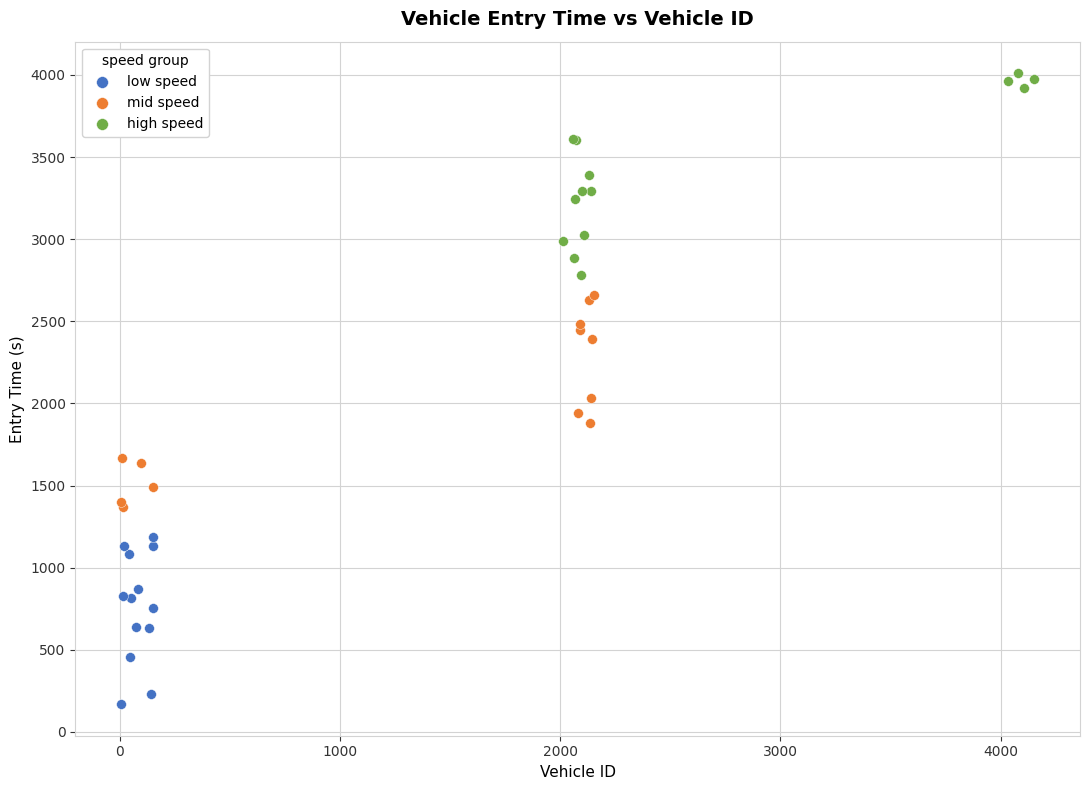

Which series reaches the maximum Y coordinate?

high speed